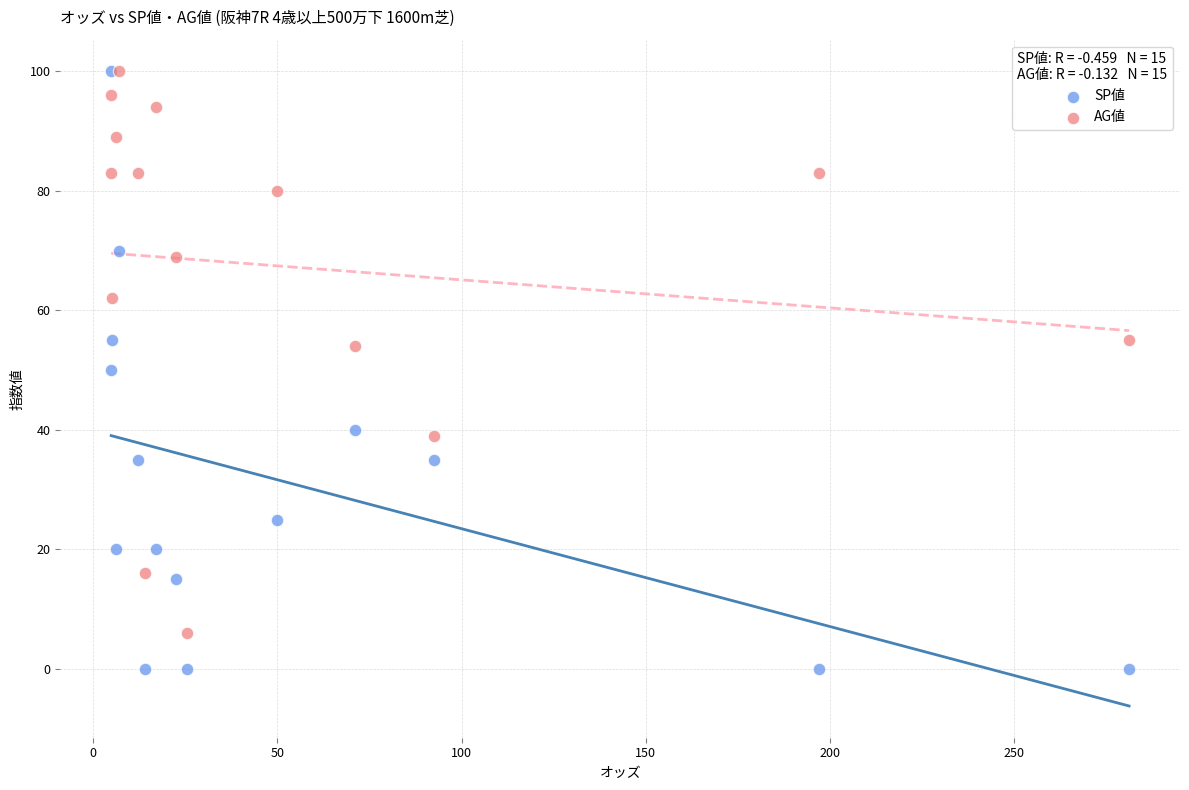

What are all the series names shown in the legend?

SP値, AG値